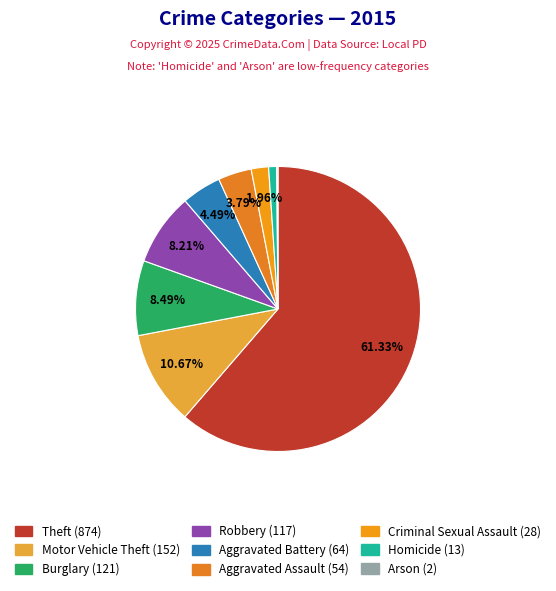

The Burglary slice represents 15% of the pie. True or false?

False